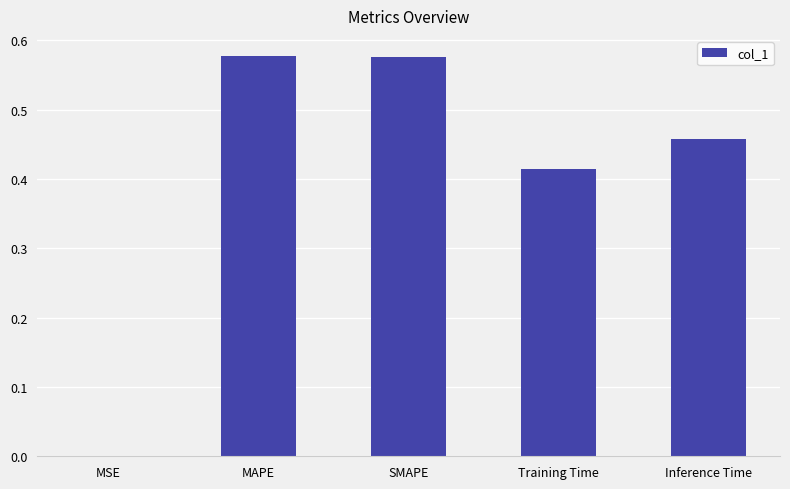

What is the sum of all values?

2.0